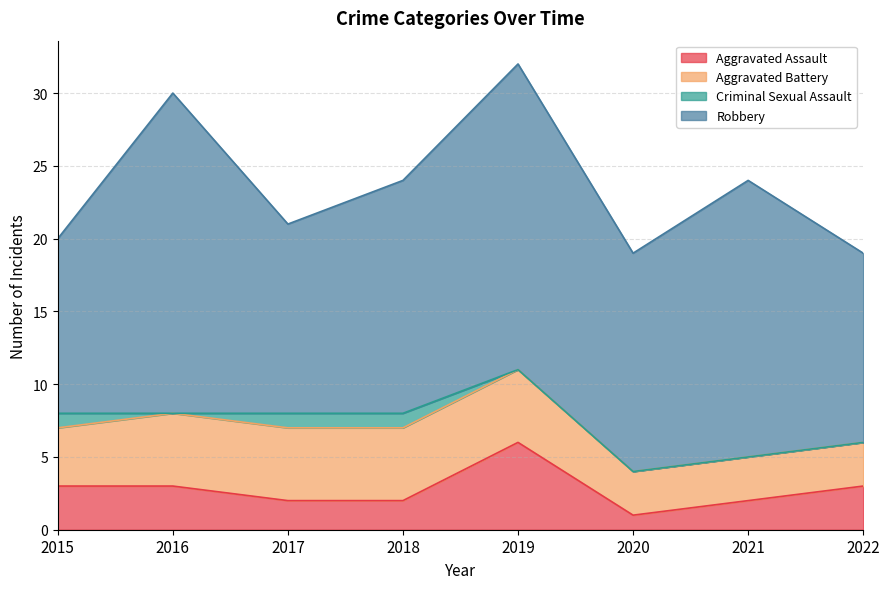

At how many categories does at least one series exceed 3?

8